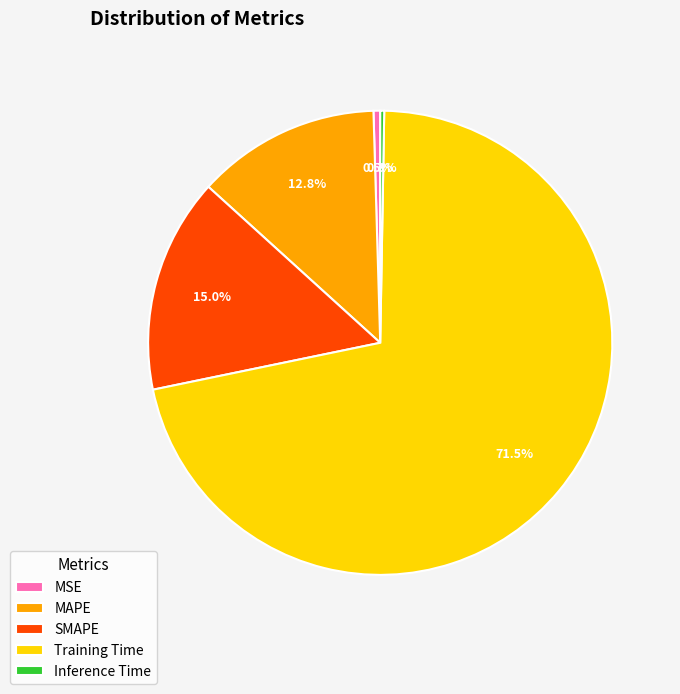

To the nearest percent, what is the difference between the largest and smallest slice percentages?

71%